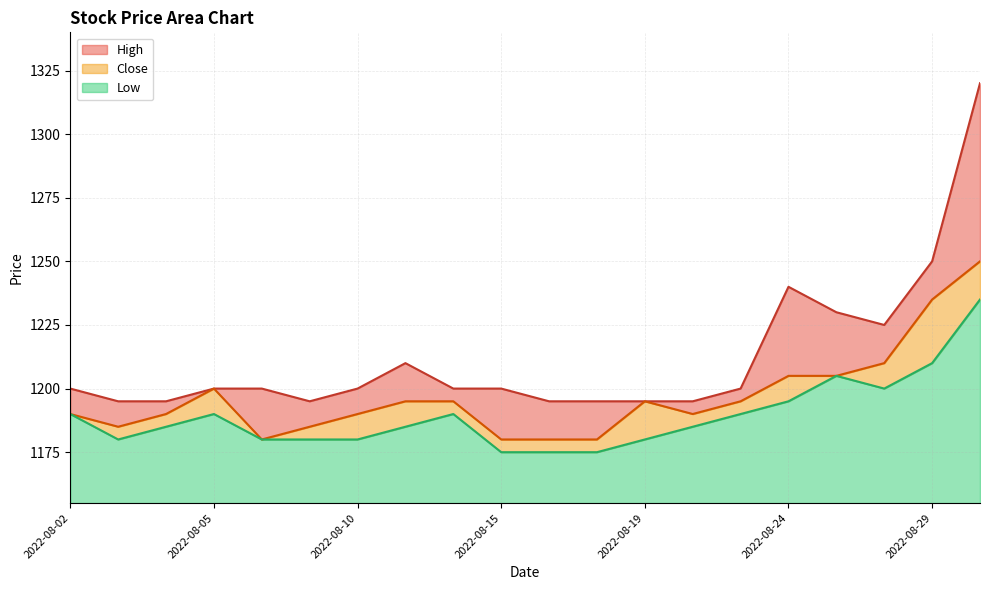

Rank the series by their average value, from lowest to highest.

Low, Close, High